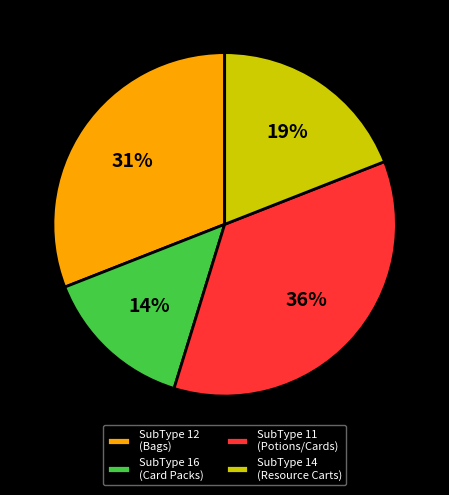

Count the number of slices in the pie.

4